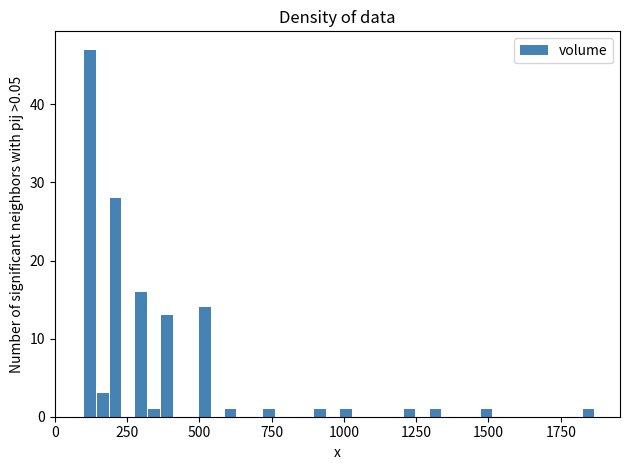

Read against the x-axis, roughly where is the centre of the tallest bar?

100